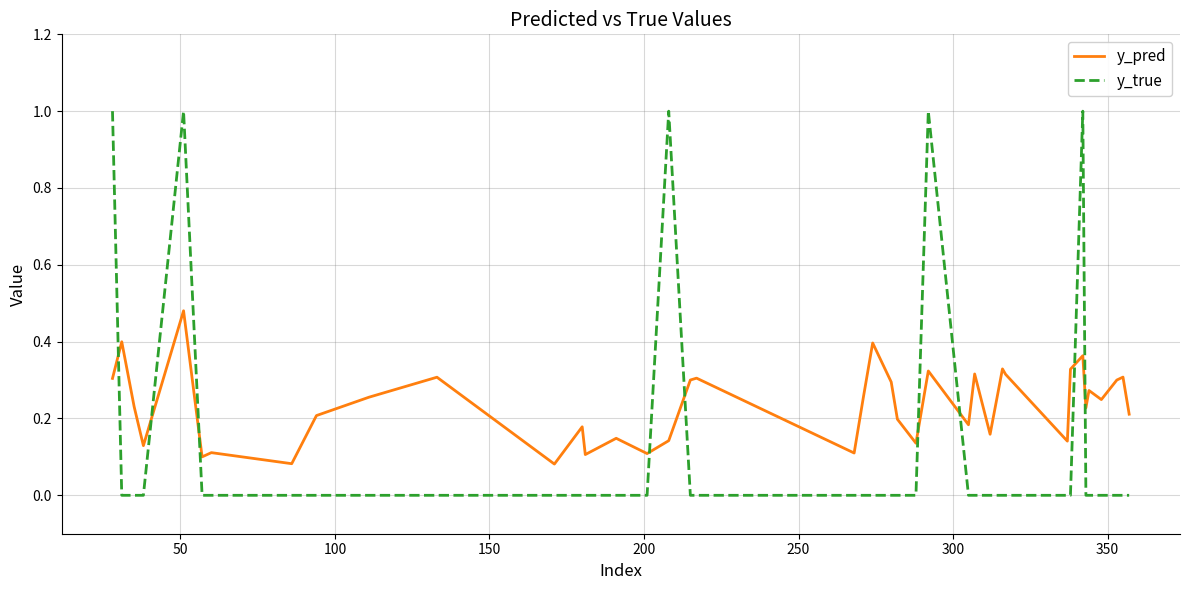

Which series has the largest range (max minus min)?

y_true